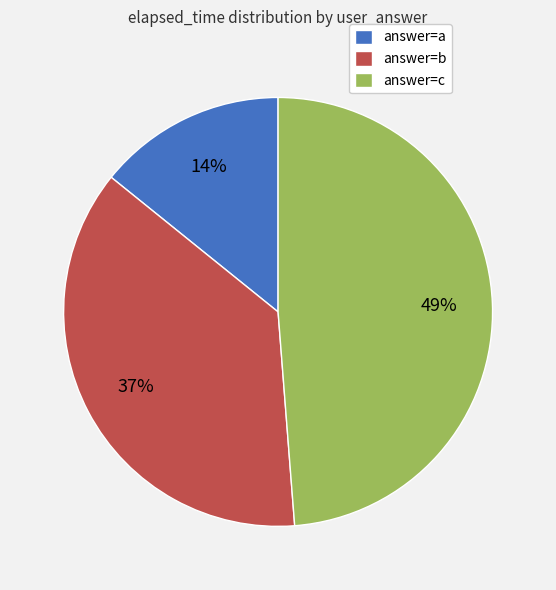

Is answer=b the majority of the pie?

No